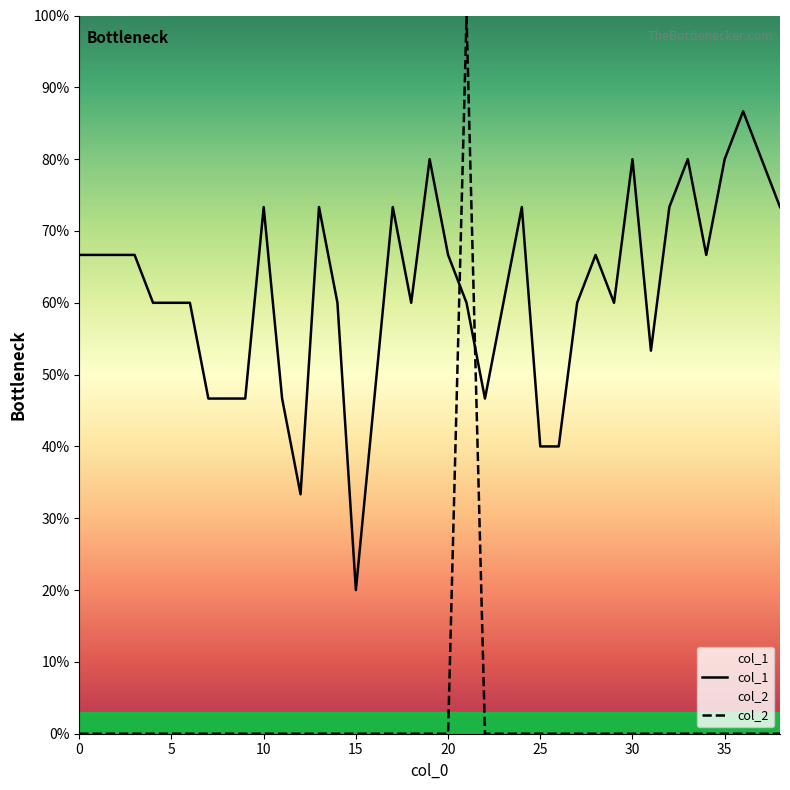

What are all the series names shown in the legend?

col_1, col_2